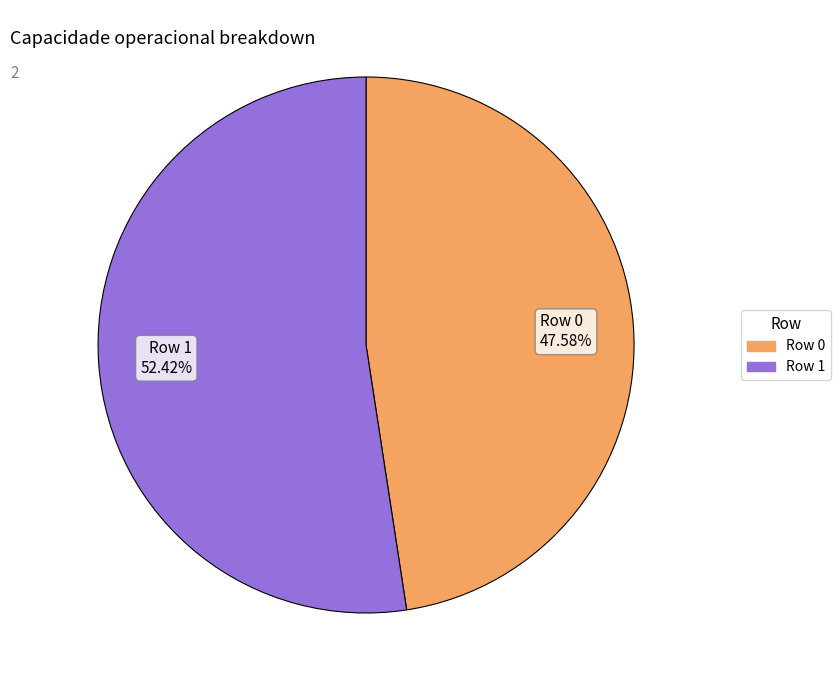

Does Row 0 47.58% represent more than half of the total?

No